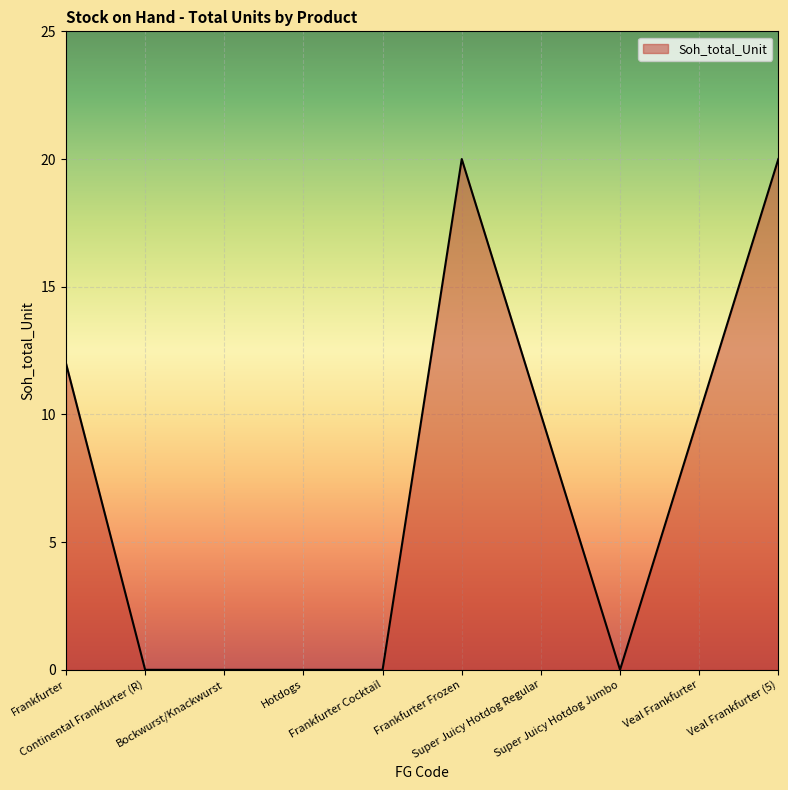

What is the maximum value shown in the chart?

20